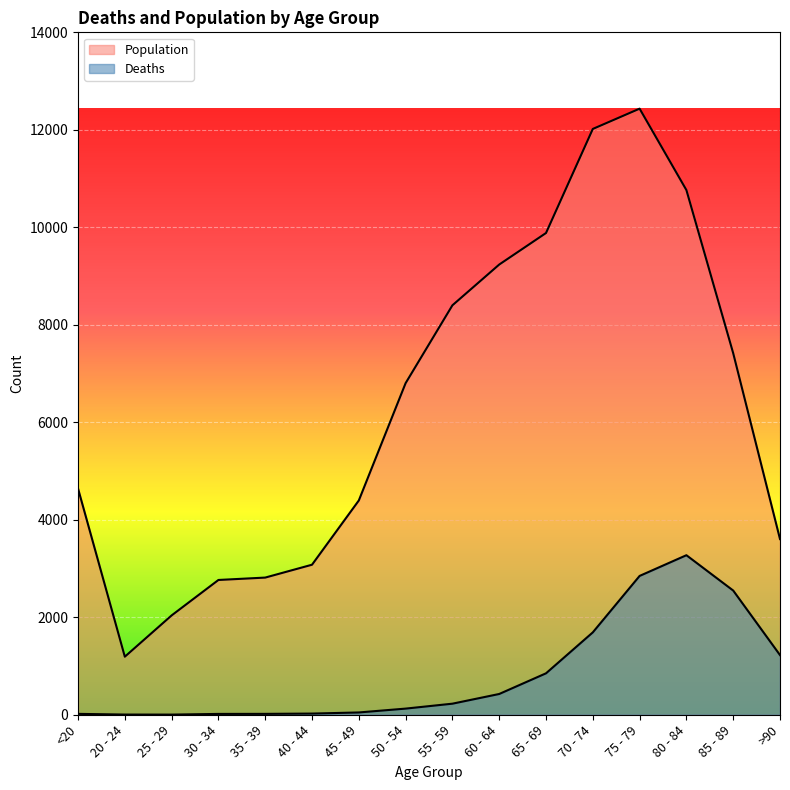

How many data points in Deaths are above 227?

7